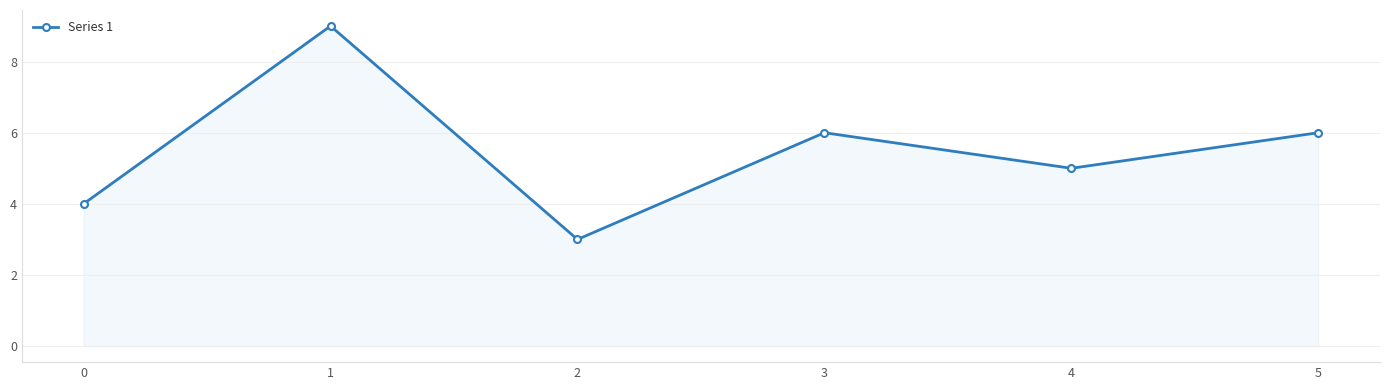

Between 0 and 1, which is larger?

1